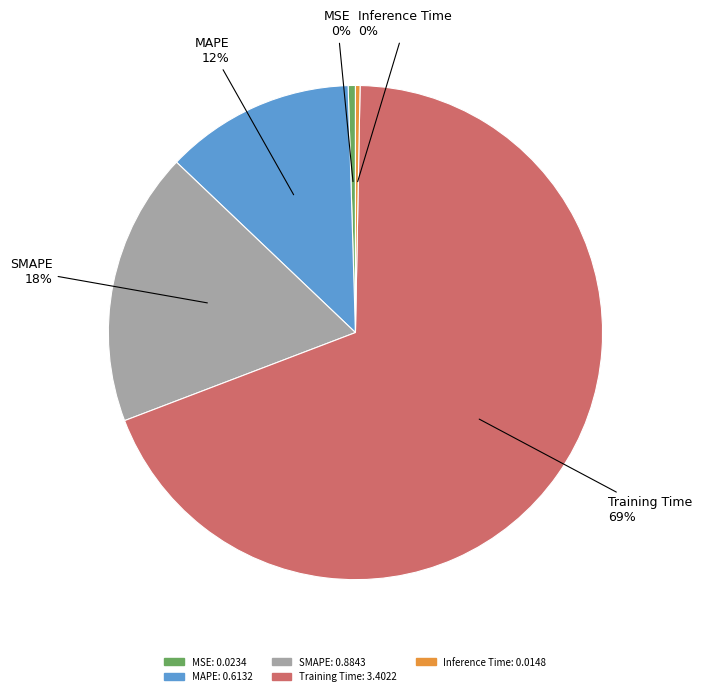

Between MSE and Training Time, which is larger?

Training Time